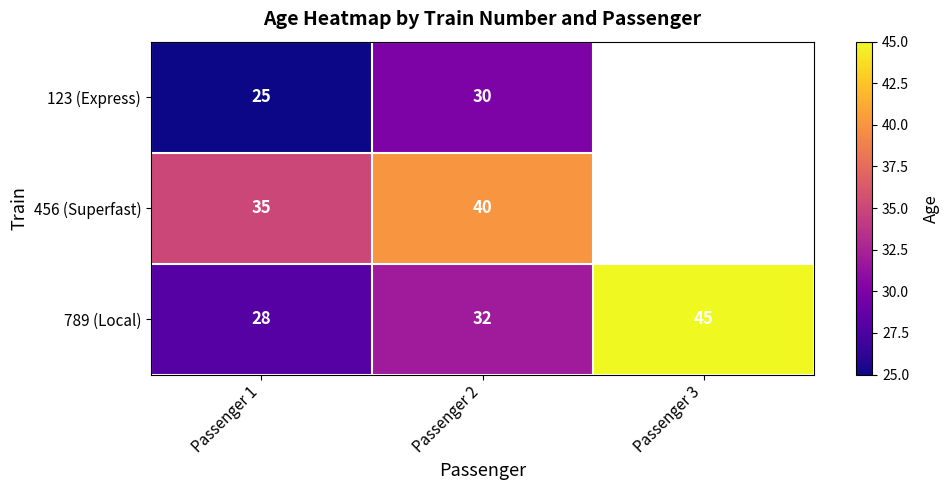

List the labels in order of 789 (Local) value, smallest first.

Passenger 1, Passenger 2, Passenger 3